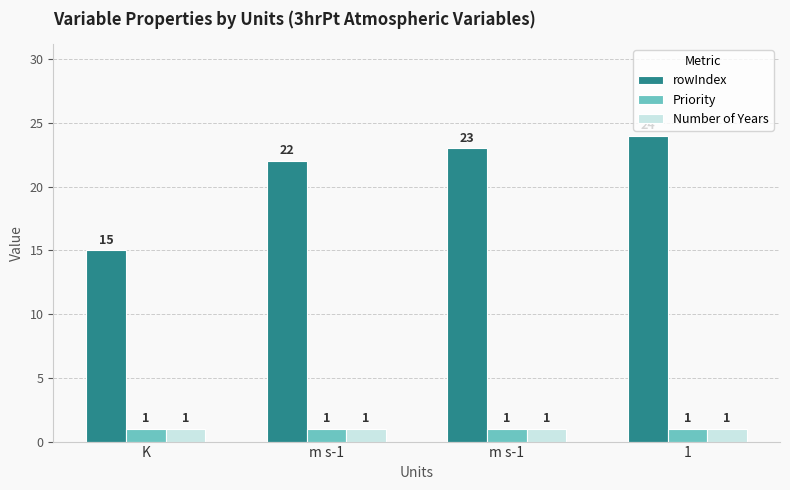

Which series changed the most between m s-1 and m s-1?

rowIndex